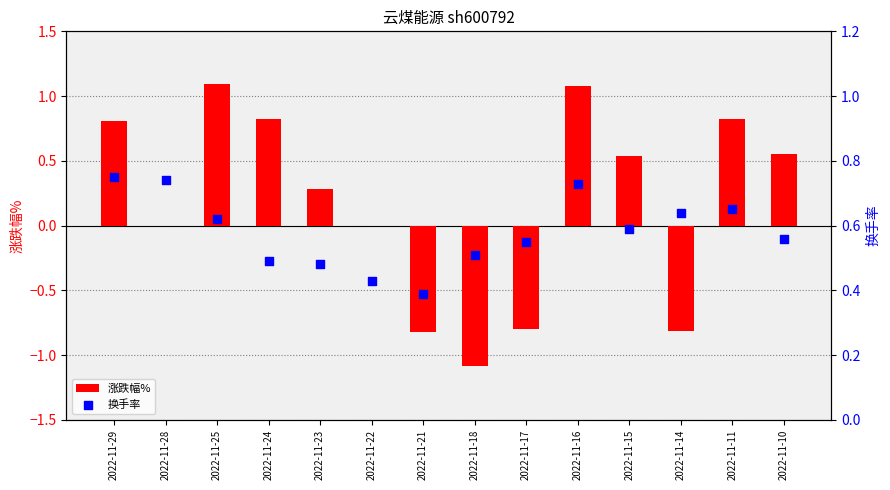

What is the total value across all series at 2022-11-18?

-0.6